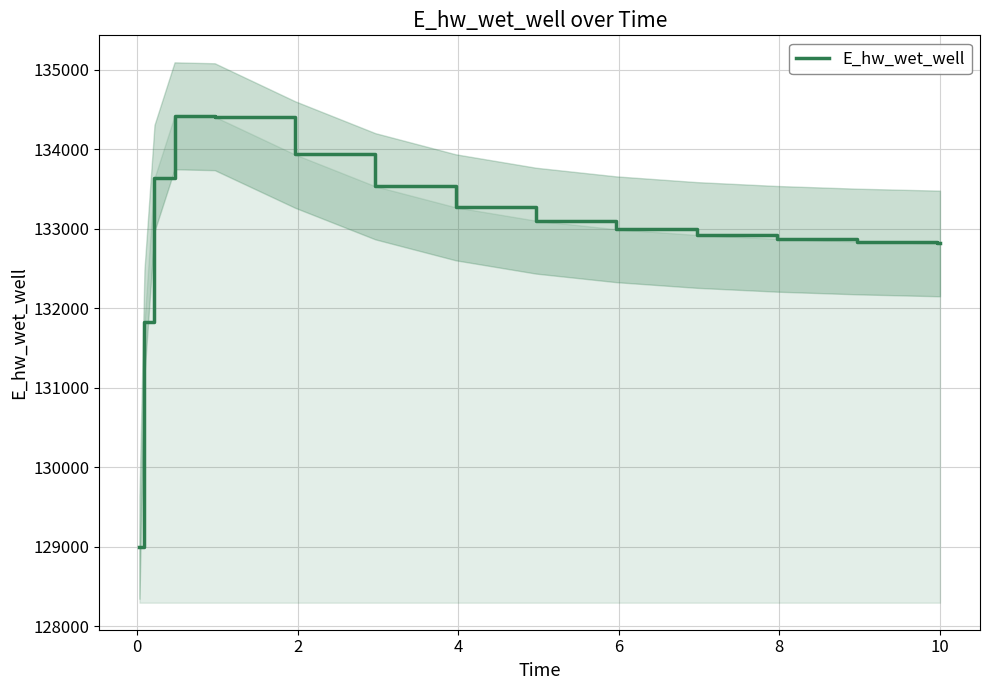

What is the lowest value of the E_hw_wet_well series?

128992.8